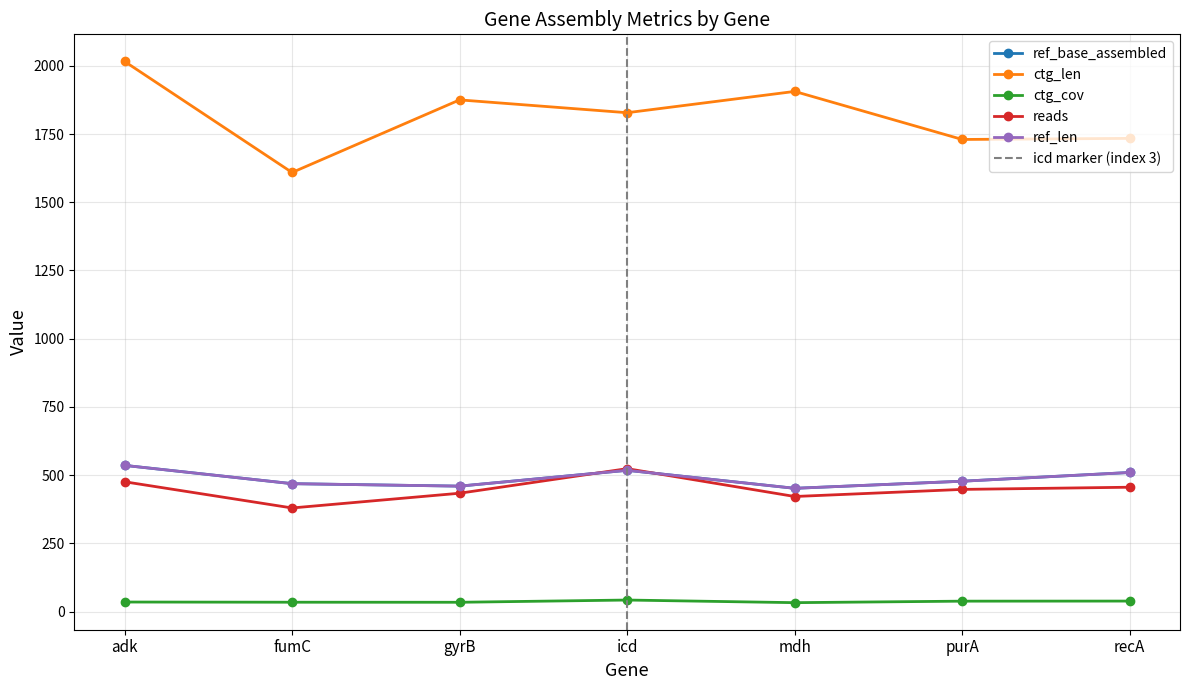

What position from the left is icd?

4